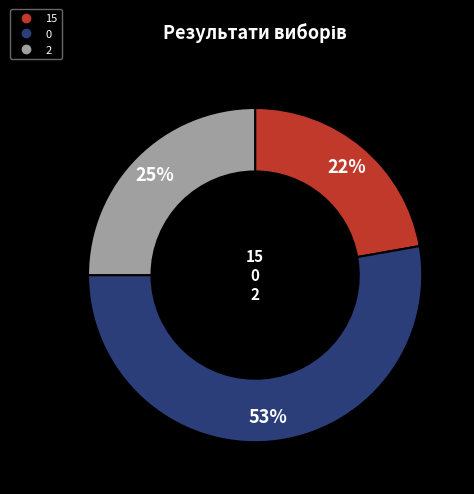

To the nearest percent, what portion does 15 represent?

22%